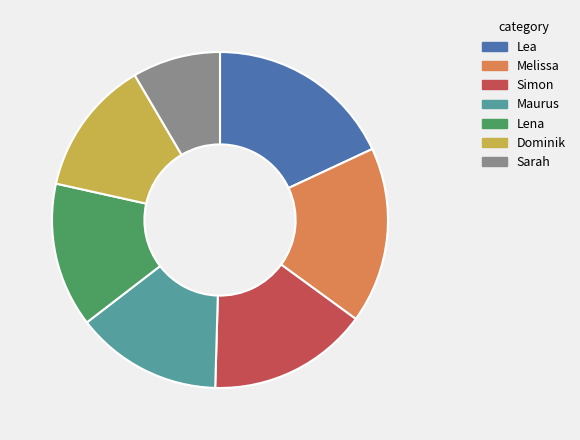

Which category has the smallest portion of the pie?

Sarah